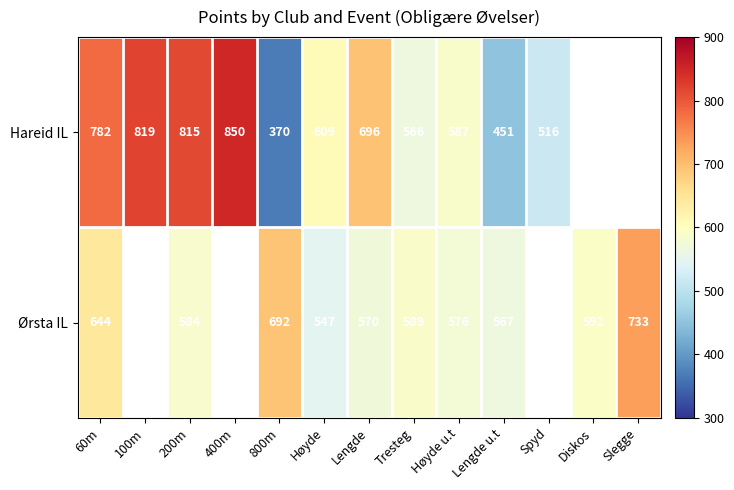

Rank the series at Høyde from highest to lowest value.

Hareid IL, Ørsta IL